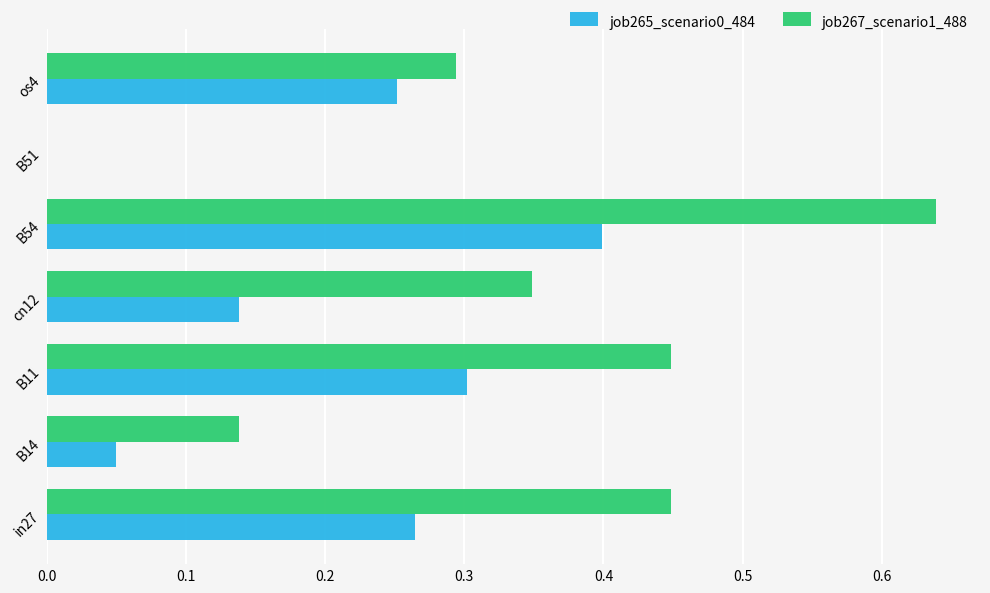

Is the value of job265_scenario0_484 at in27 greater than the value of job267_scenario1_488 at B51?

Yes